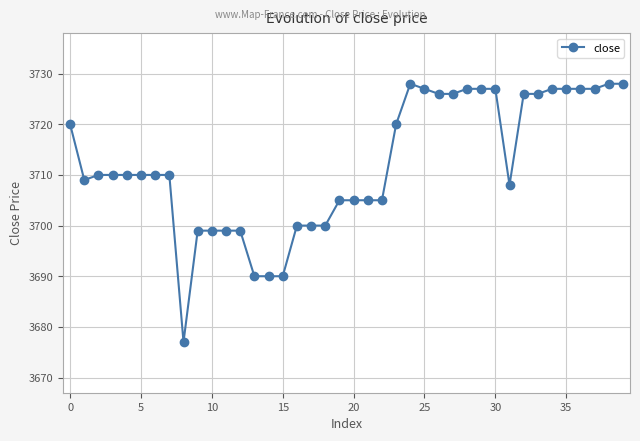

What is the value of the 6th point from the left?

3710